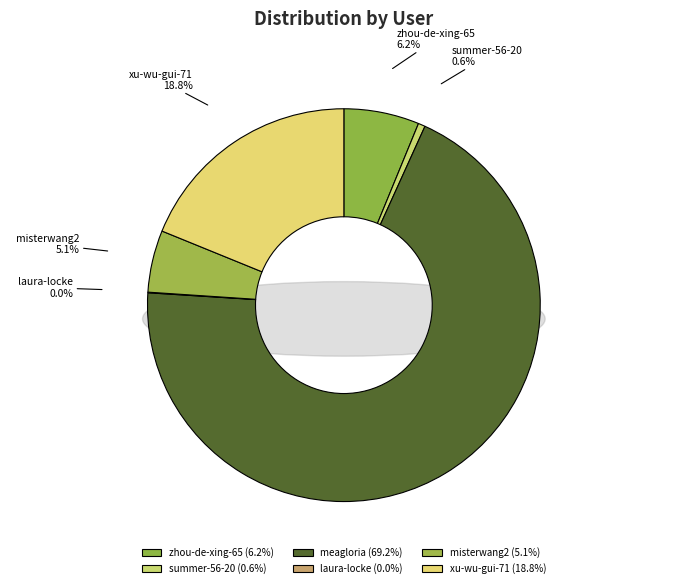

To the nearest percent, what is the average slice percentage?

17%